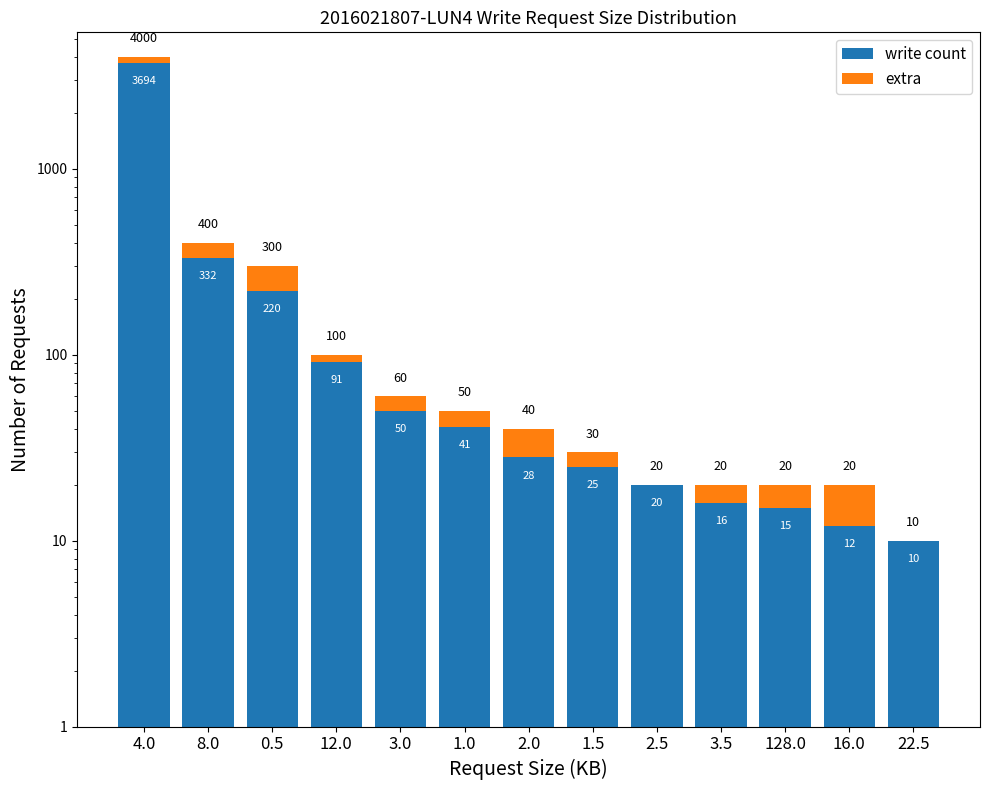

What is the minimum value for write count?

10